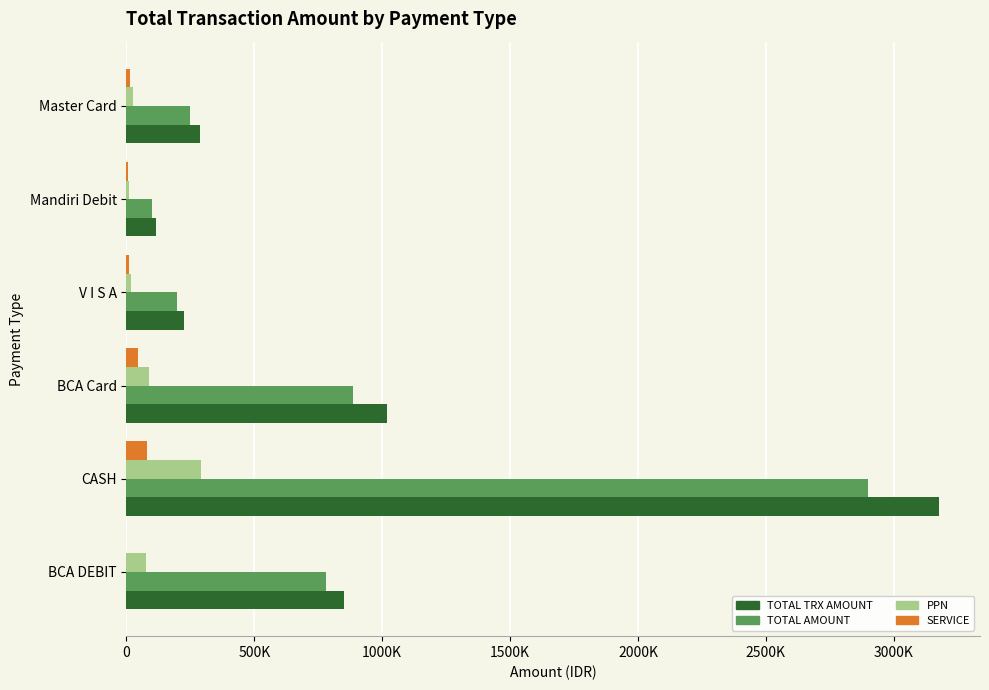

Reading left to right, transcribe all the data shown in this chart.

TOTAL TRX AMOUNT: 852200	3178200	1017800	225500	115000	287500
TOTAL AMOUNT: 781000	2898000	885000	196000	100000	250000
PPN: 78100	289800	88500	19600	10000	25000
SERVICE: 0	79950	44250	9800	5000	12500